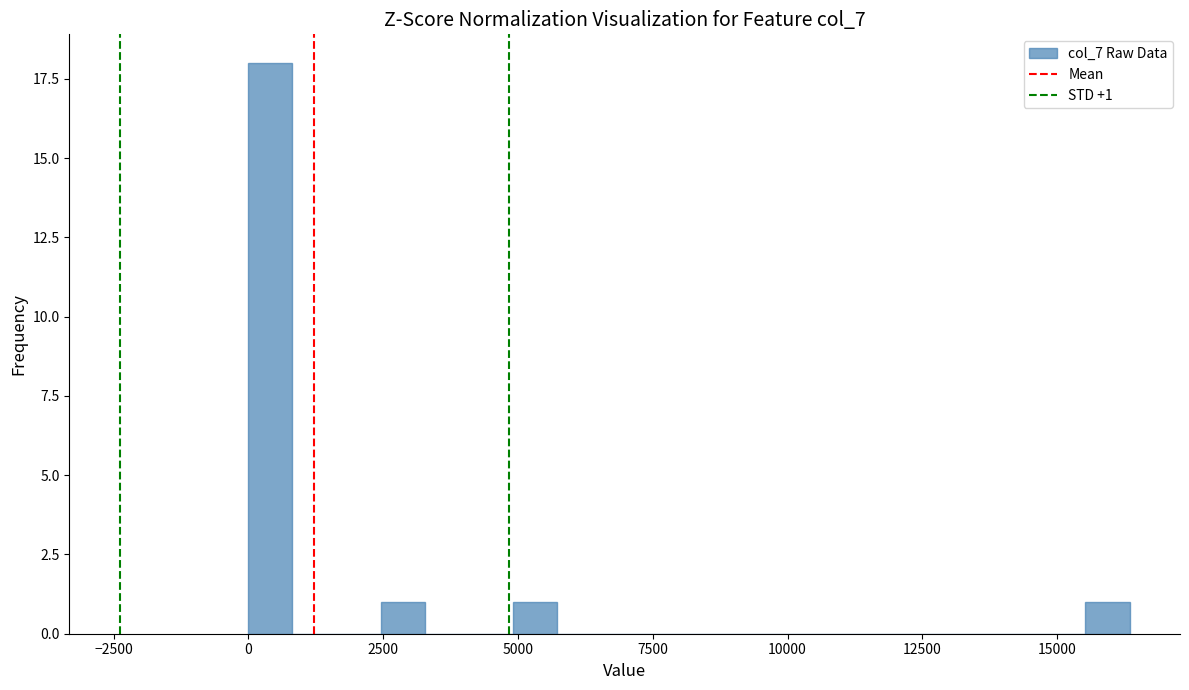

Read against the x-axis, roughly where is the centre of the tallest bar?

500